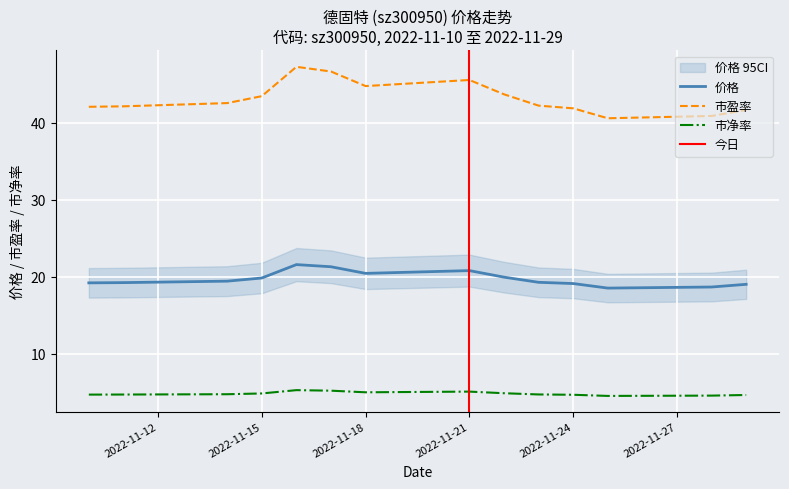

True or false: 价格 and 市净率 intersect in this chart.

False